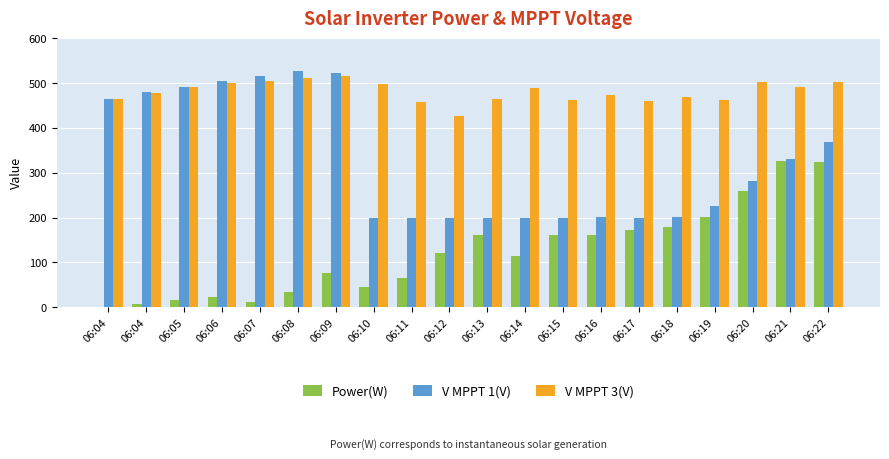

Is it true that V MPPT 1(V) equals 304.7 at 06:04?

False